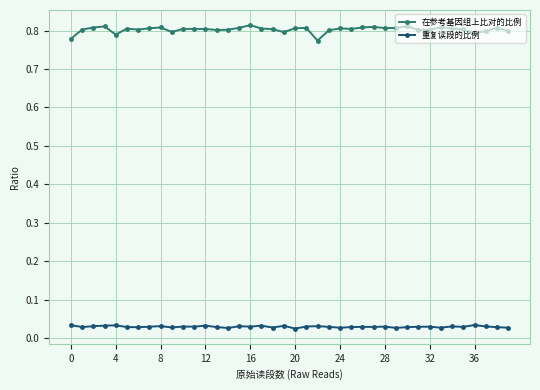

True or false: 重复读段的比例 has more than 0 points higher than both neighbors.

True